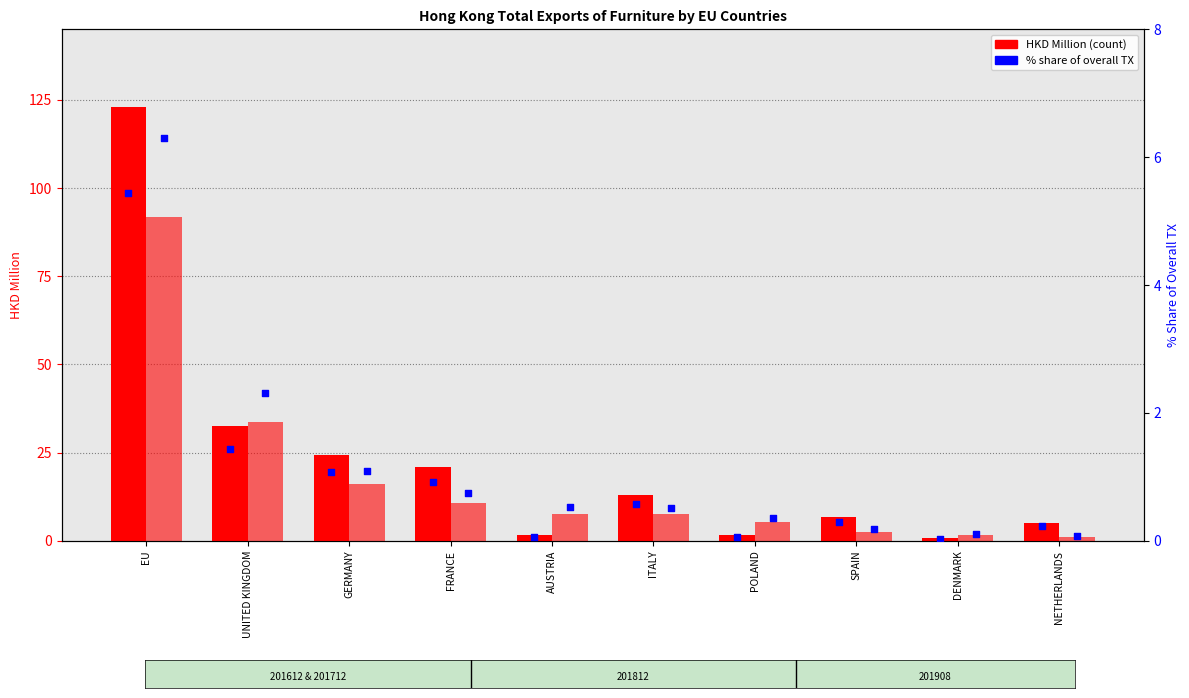

Which series contains the lowest Y value?

% Share 201612